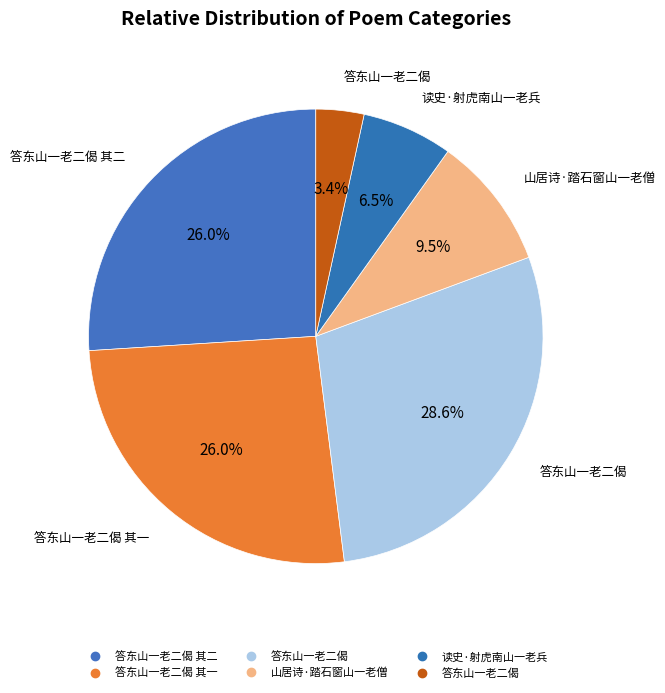

How many slices are in this pie chart?

6